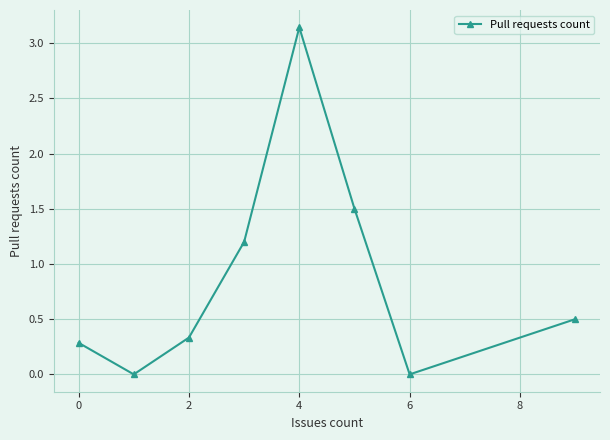

What is the average value?

0.9